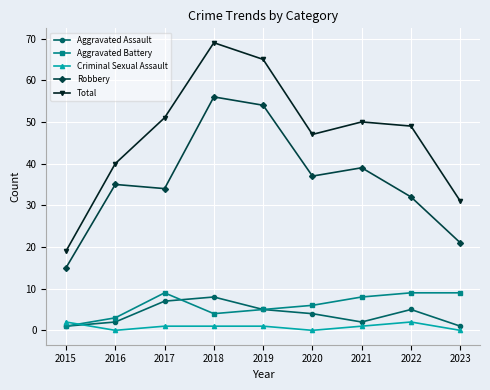

Between 2016 and 2020, which series saw the biggest shift?

Total